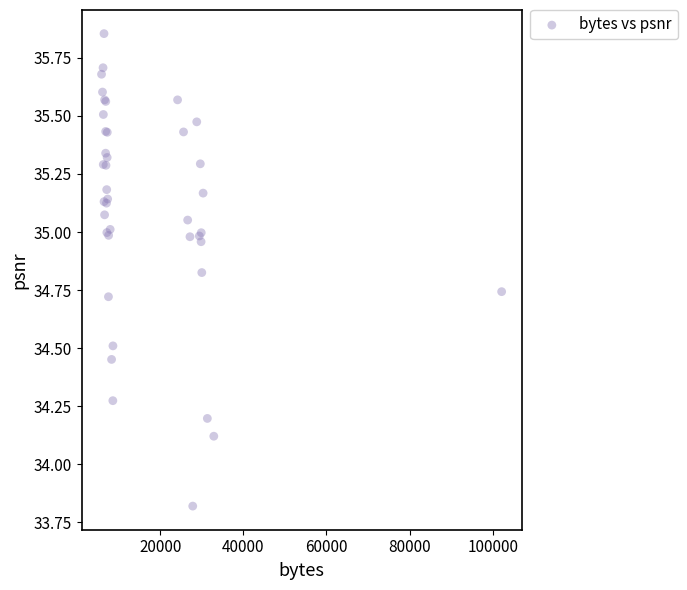

What Y value in the scatter plot is closest to 34?

34.1